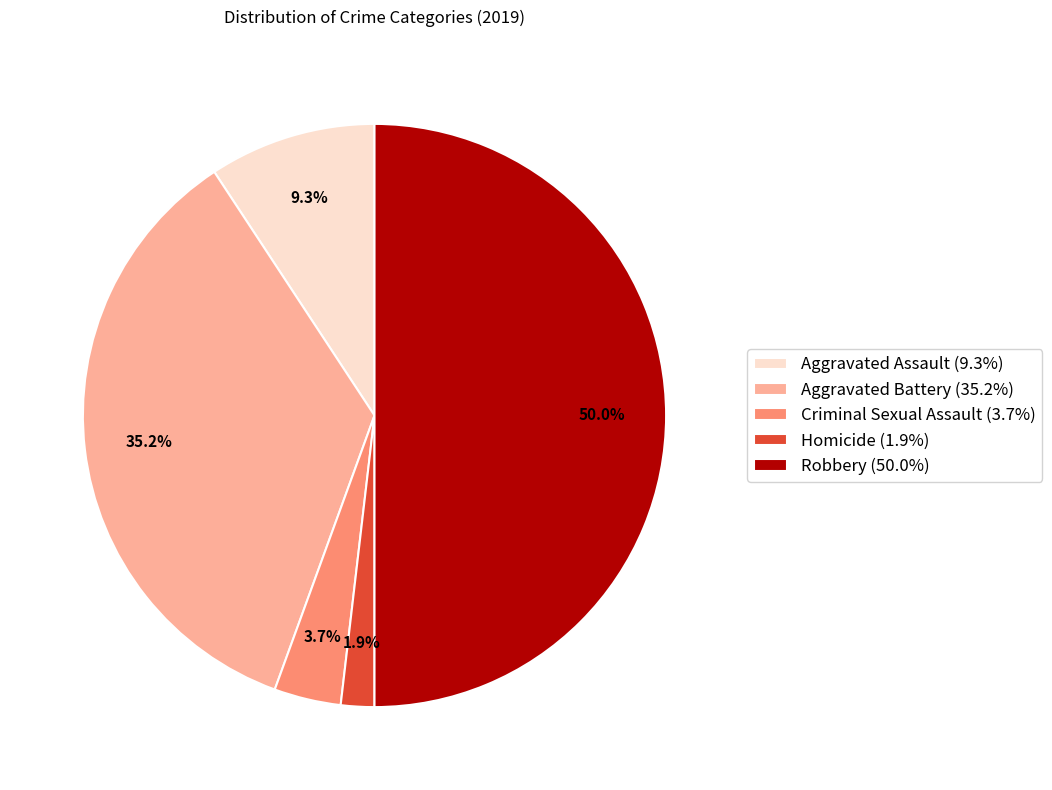

To the nearest percent, what is the average slice percentage?

20%